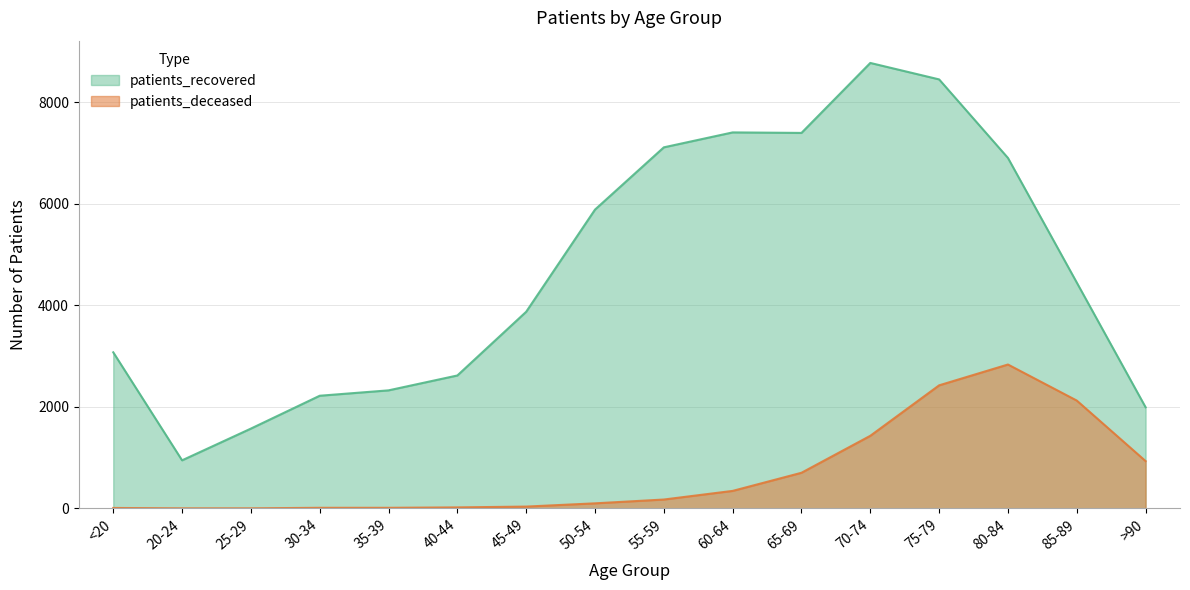

How many values in the patients_deceased series exceed 176?

7